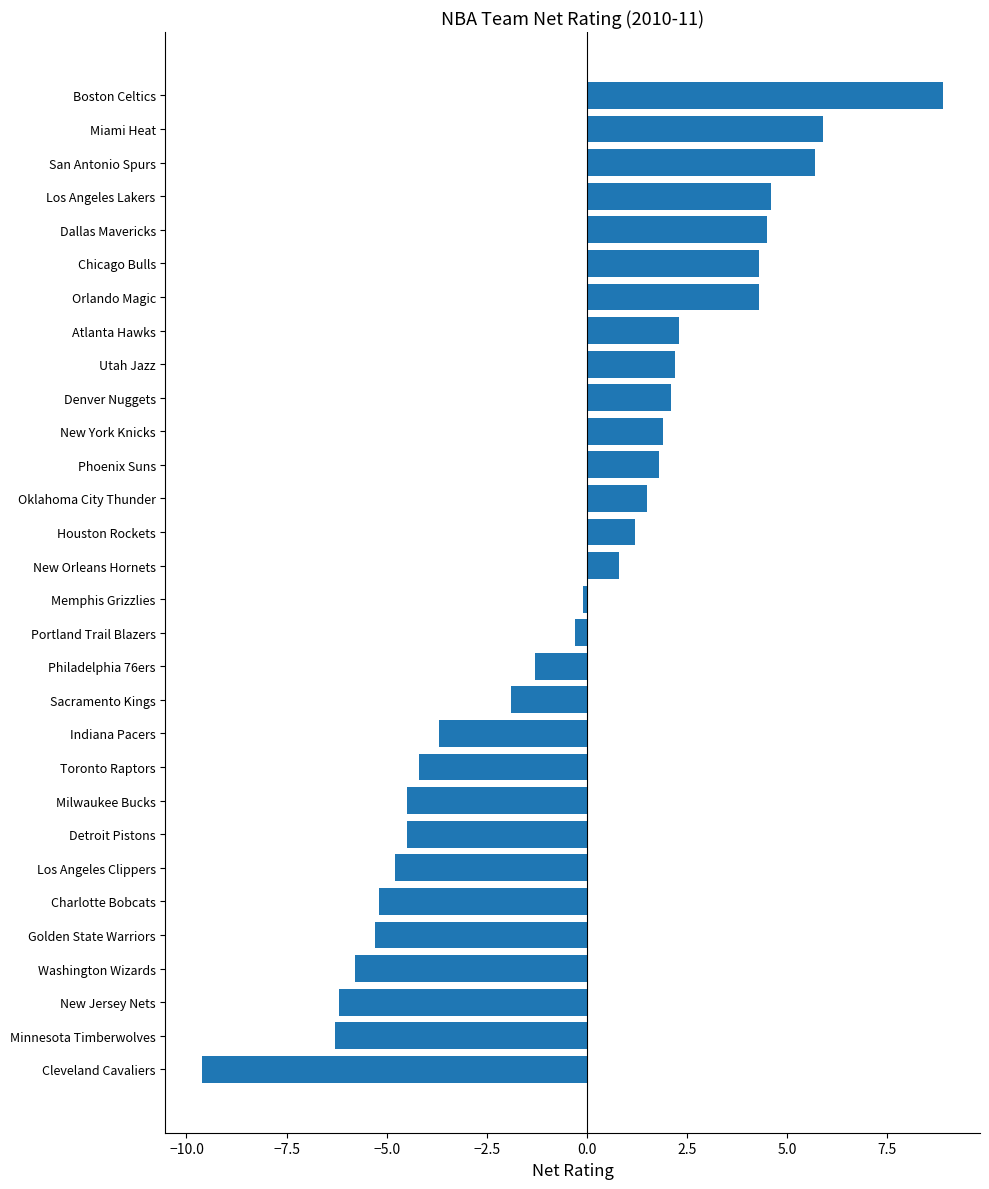

Which label corresponds to the largest value in the chart?

Boston Celtics